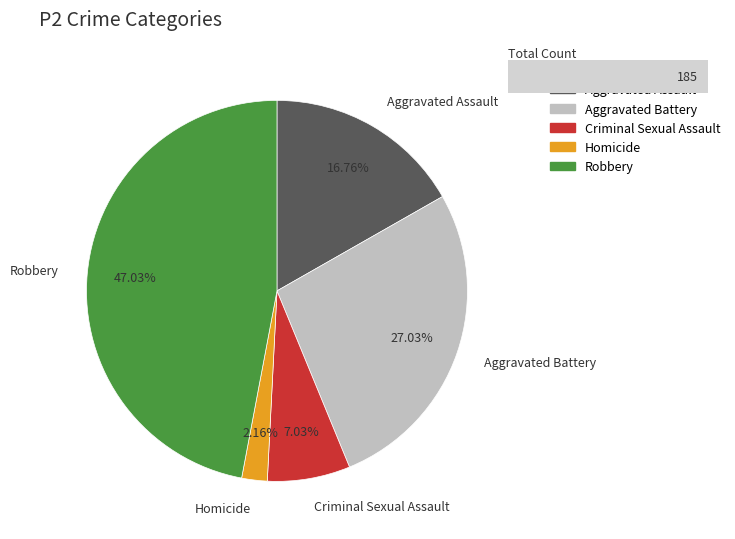

What percentage is the Aggravated Battery slice, to the nearest percent?

27%